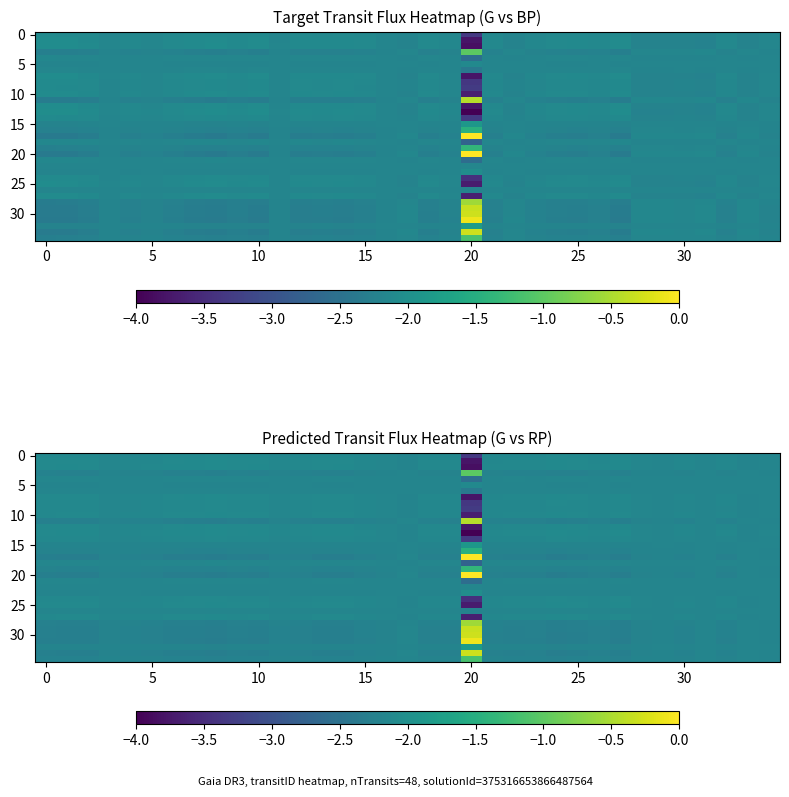

How many values in the 30 series are below -2?

34